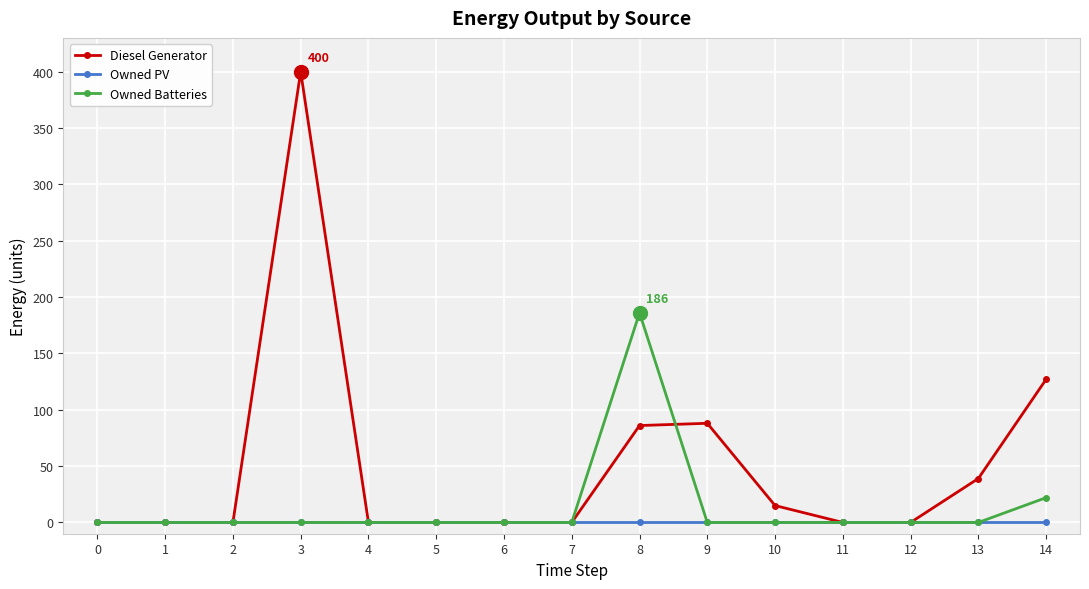

Does the chart display data point markers on the line(s)?

Yes